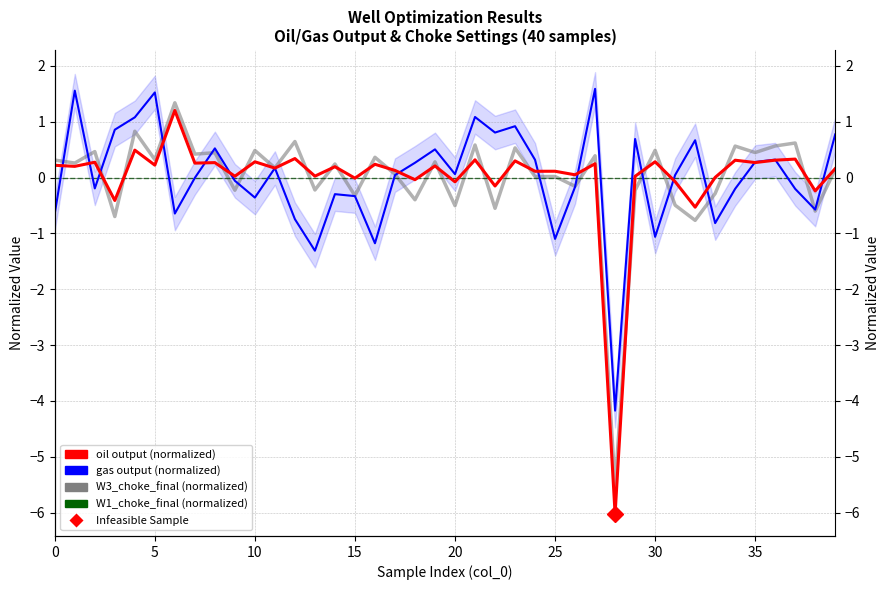

How many values in gas output (normalized) are below zero?

19